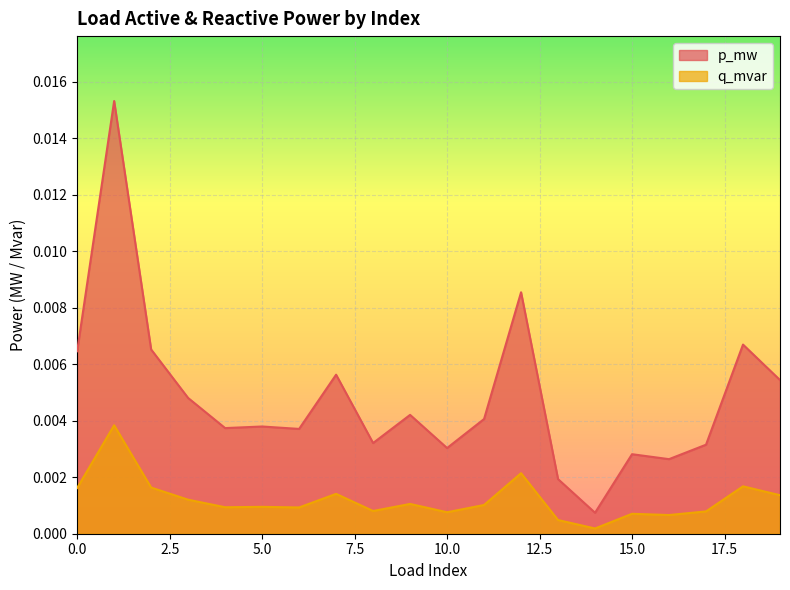

How many lines are shown in the chart?

2